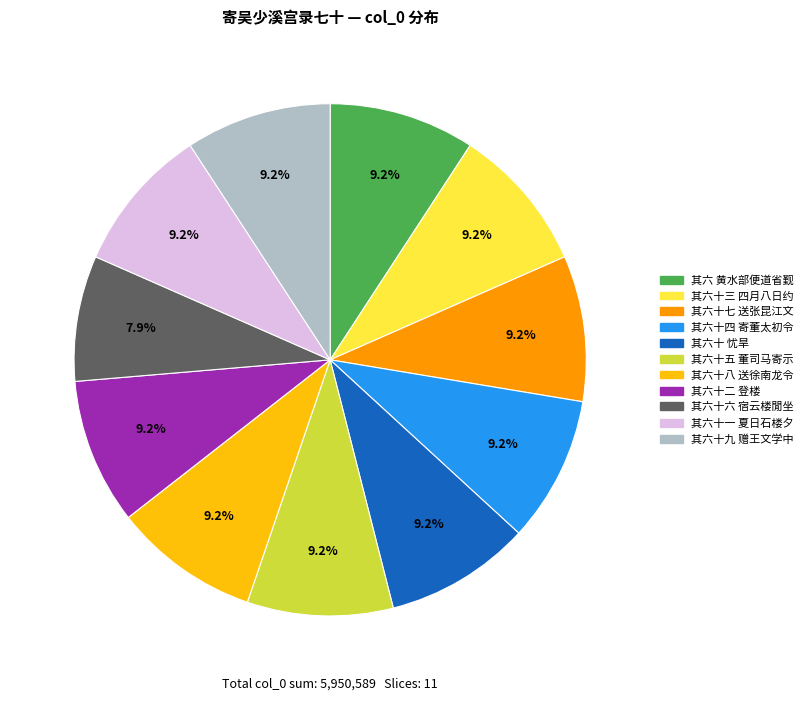

Is there any slice that represents more than half of the pie?

No